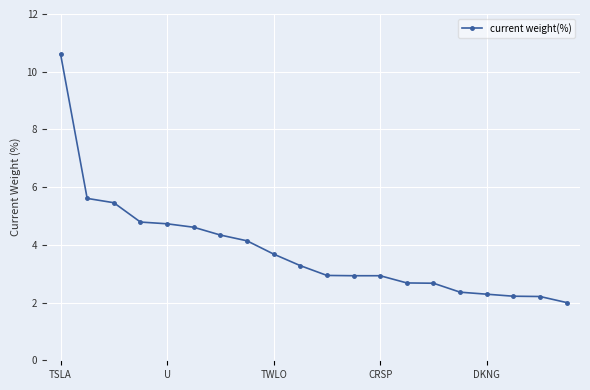

What is the smallest value displayed?

2.0